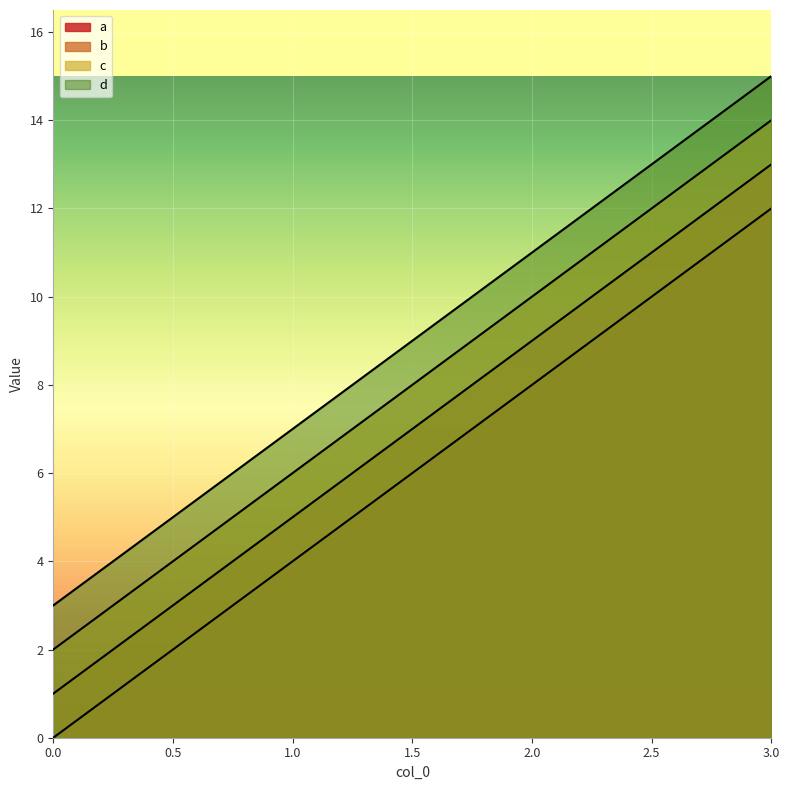

Does the chart display data point markers on the line(s)?

No